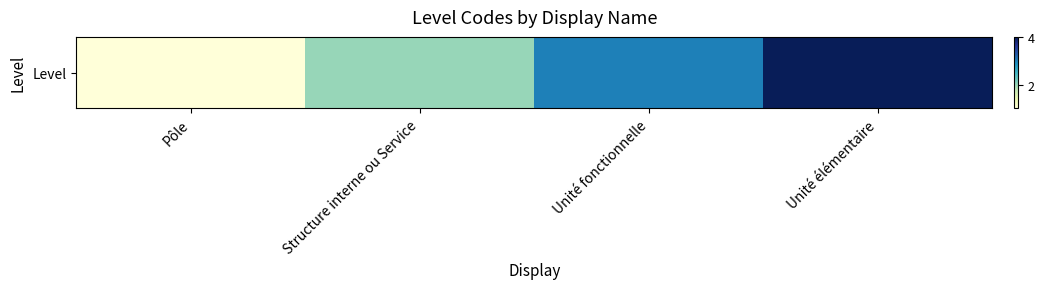

How many data points does each series have?

4